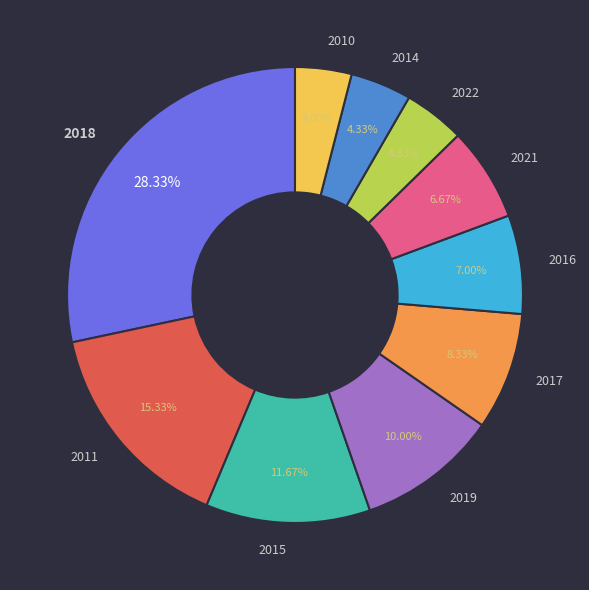

Is there a majority slice in this chart?

No